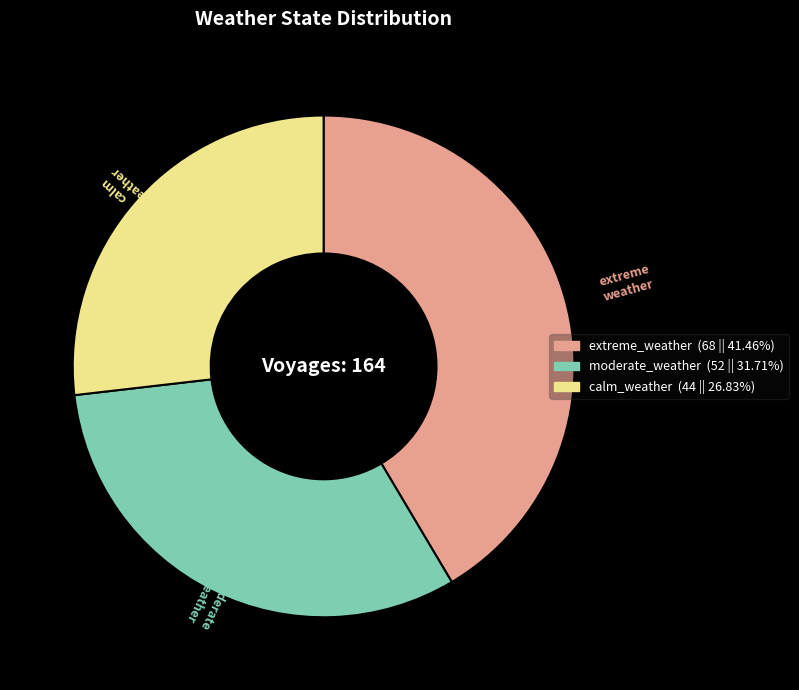

Is there any slice that represents more than half of the pie?

No